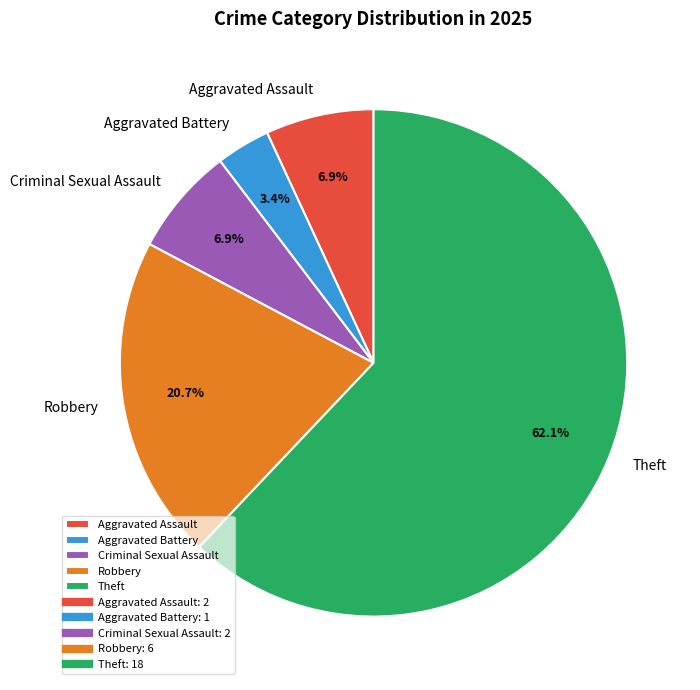

Between Robbery and Criminal Sexual Assault, which is larger?

Robbery